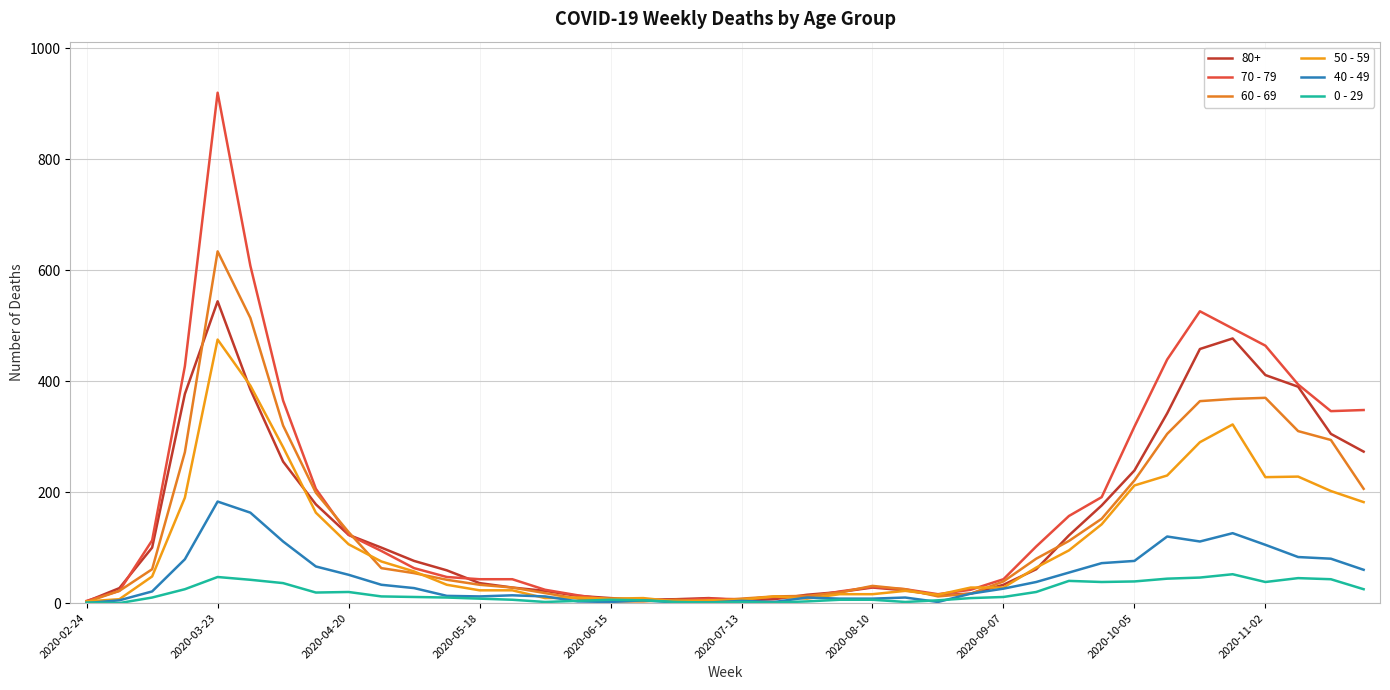

How many lines are shown in the chart?

6